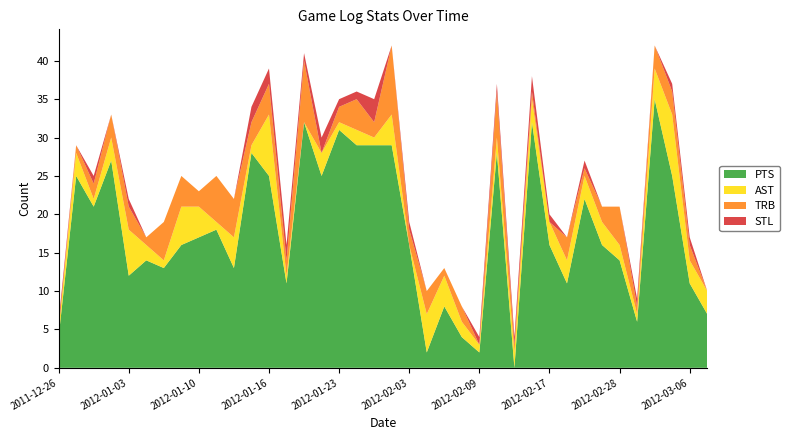

Reading left to right, transcribe all the data shown in this chart.

PTS: 4	25	21	27	12	14	13	16	17	18	13	28	25	11	32	25	31	29	29	29	16	2	8	4	2	28	0	32	16	11	22	16	14	6	35	25	11	7
AST: 1	3	1	3	6	2	1	5	4	1	4	1	8	1	0	3	1	2	1	4	0	5	4	2	1	2	2	3	3	3	3	3	2	1	4	8	3	3
TRB: 0	1	2	3	3	1	5	4	2	6	5	3	4	2	8	0	2	4	2	9	2	3	1	2	0	6	1	1	0	3	1	2	5	1	3	3	2	0
STL: 1	0	1	0	1	0	0	0	0	0	0	2	2	2	1	2	1	1	3	0	1	0	0	0	1	1	1	2	1	0	1	0	0	1	0	1	1	0